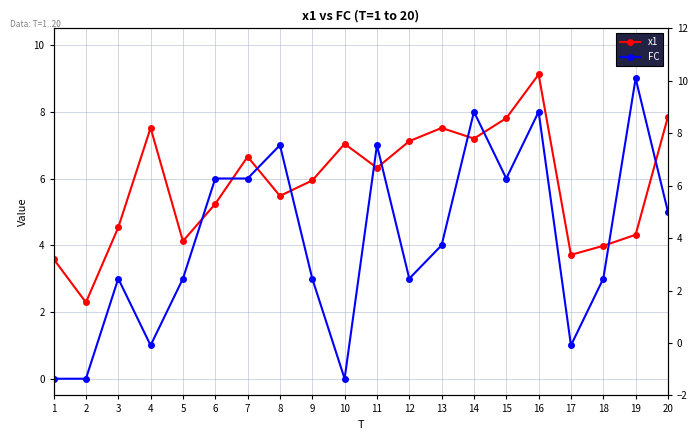

List the series in order of their peak value, highest first.

x1, FC